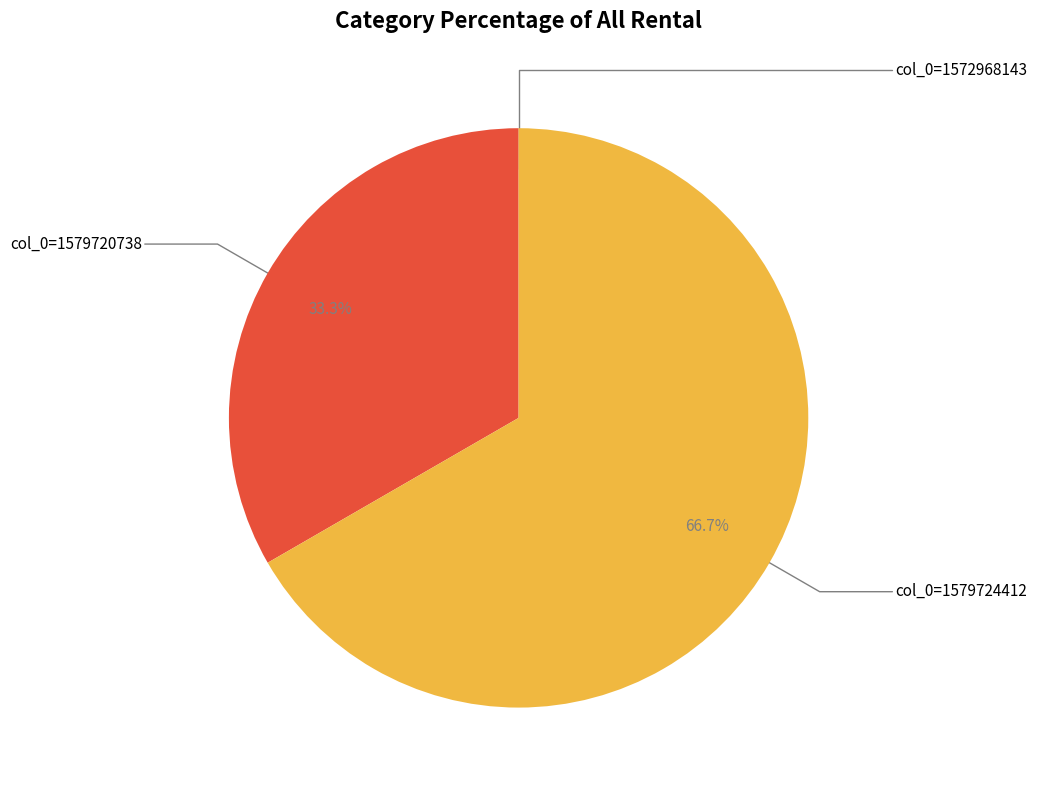

Is there any slice that represents more than half of the pie?

Yes